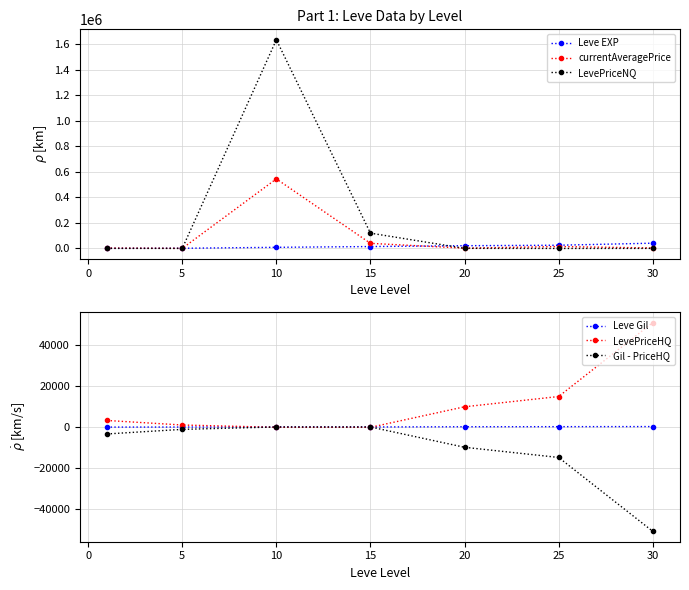

Reading right to left, what are all the values shown in this chart?

Leve EXP: 41410.0	25250.0	21600.0	14920.0	8930.0	1420.0	800.0
currentAveragePrice: 3786.8	15000.0	2242.9	39999.0	545451.2	550.5	2713.2
LevePriceNQ: 549.8	0.0	840.6	119997.0	1636353.6	416.8	629.3
Leve Gil: 372.0	326.0	281.0	172.0	169.0	140.0	113.0
LevePriceHQ: 50999.0	15000.0	9999.7	0.0	0.0	1129.7	3338.4
Gil - PriceHQ: -50627.0	-14674.0	-9718.7	172.0	169.0	-989.7	-3225.4